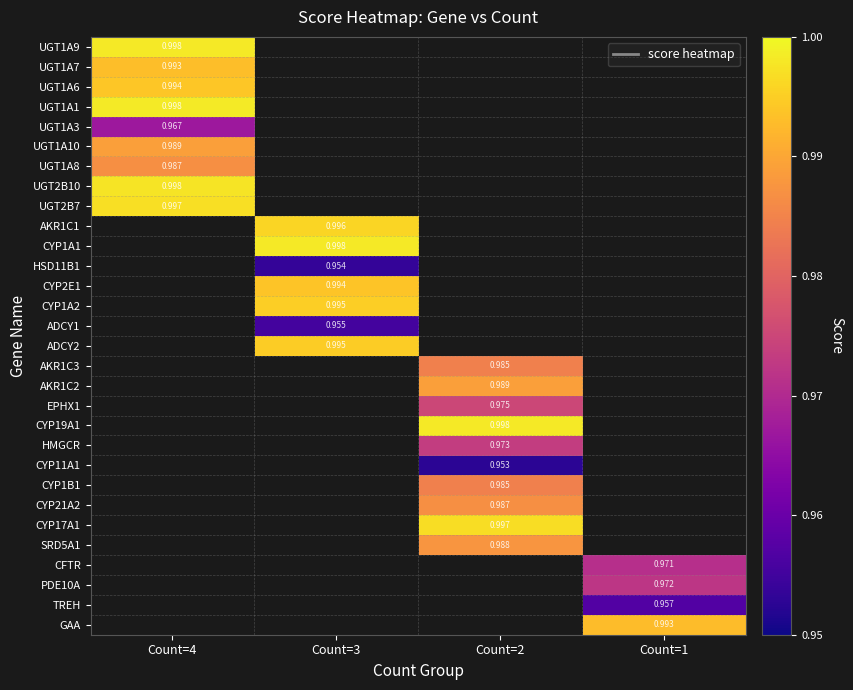

What is the maximum value shown in the chart?

1.0